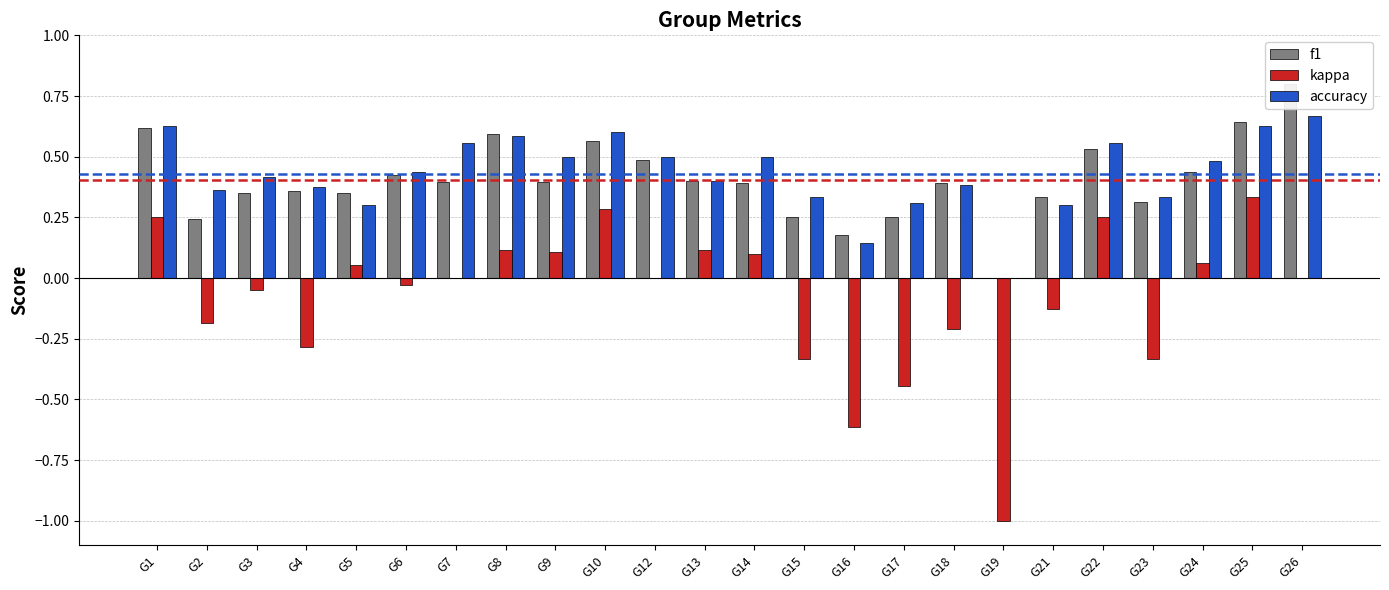

Is the value of kappa at G2 greater than the value of f1 at G5?

No